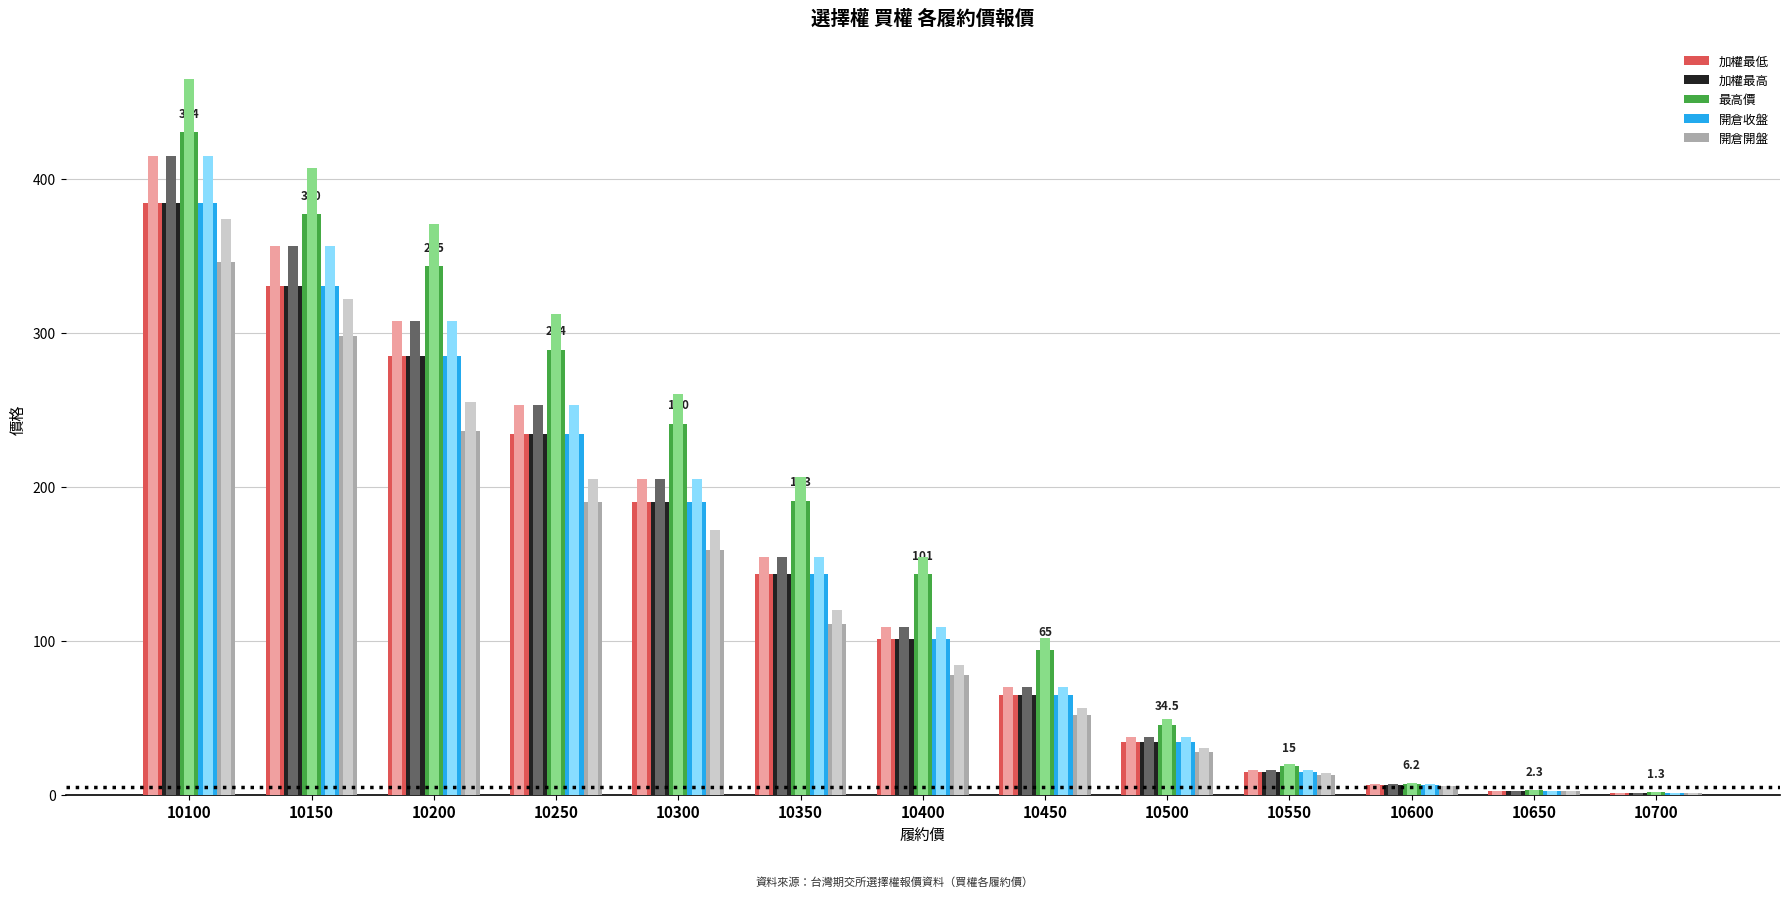

What are all the series names shown in the legend?

加權最低, 加權最高, 最高價, 開倉收盤, 開倉開盤